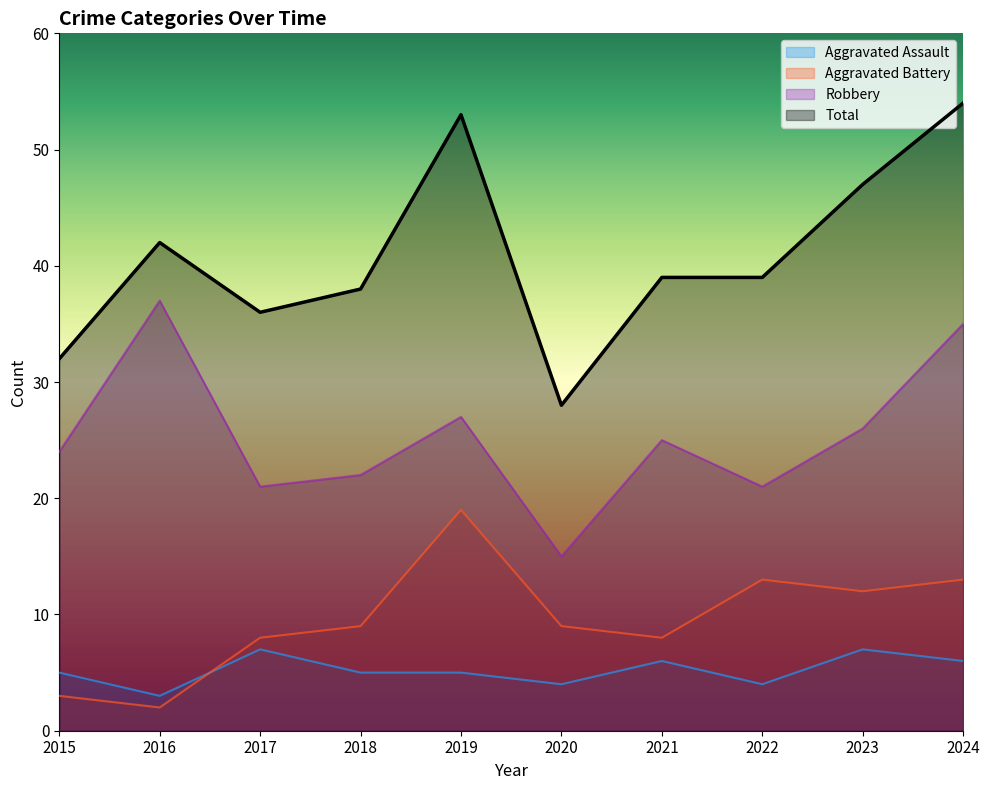

Rank the series at 2017 from highest to lowest value.

Total, Robbery, Aggravated Battery, Aggravated Assault